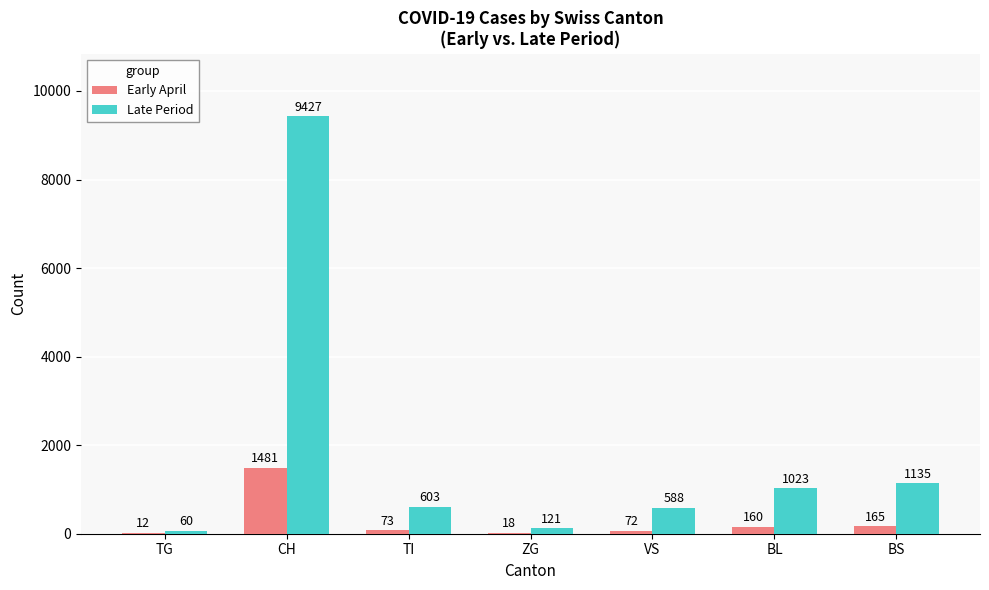

What is the sum of the Late Period values at BL and ZG?

1144